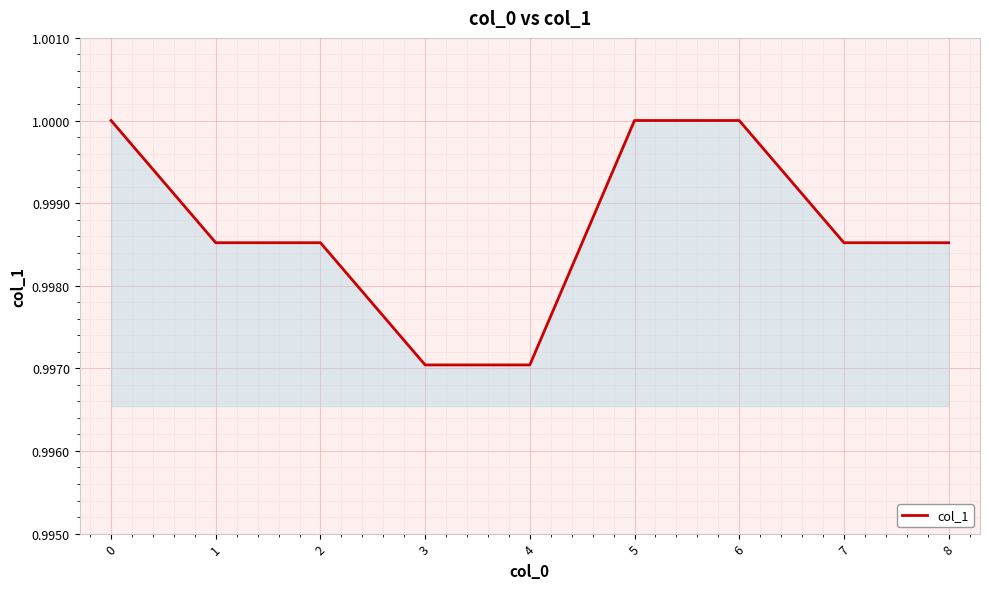

Between 6 and 3, which is larger?

6